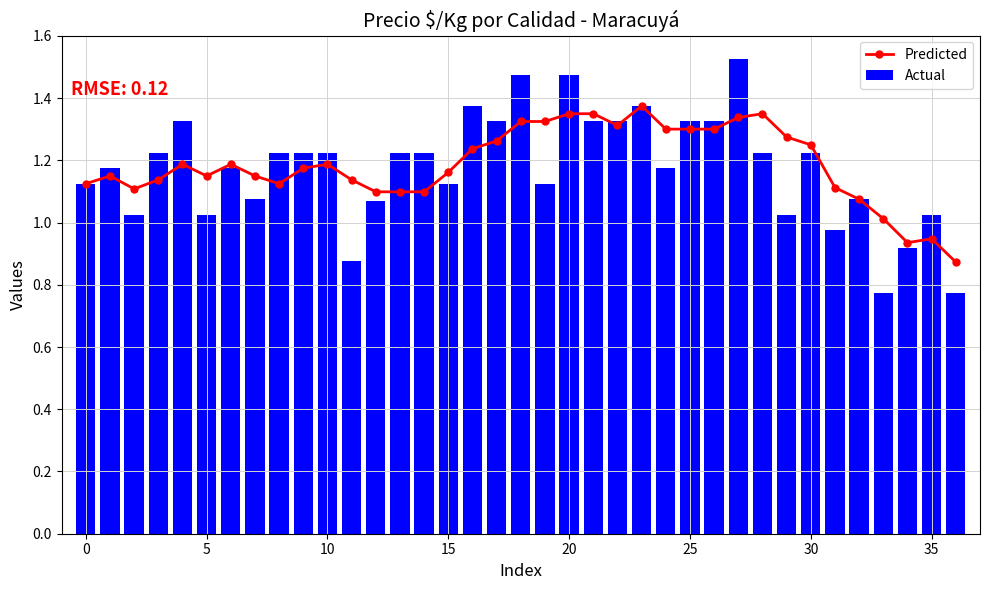

Is it true that Predicted equals 1.9 at 0?

False